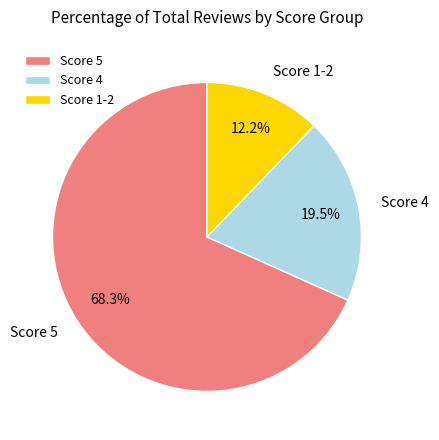

What percentage do Score 1-2 and Score 5 together represent?

80.5%